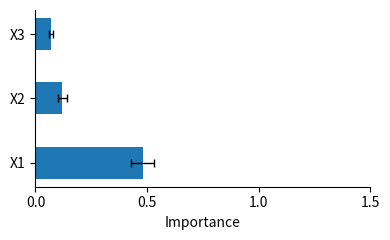

What is the maximum value shown in the chart?

0.5